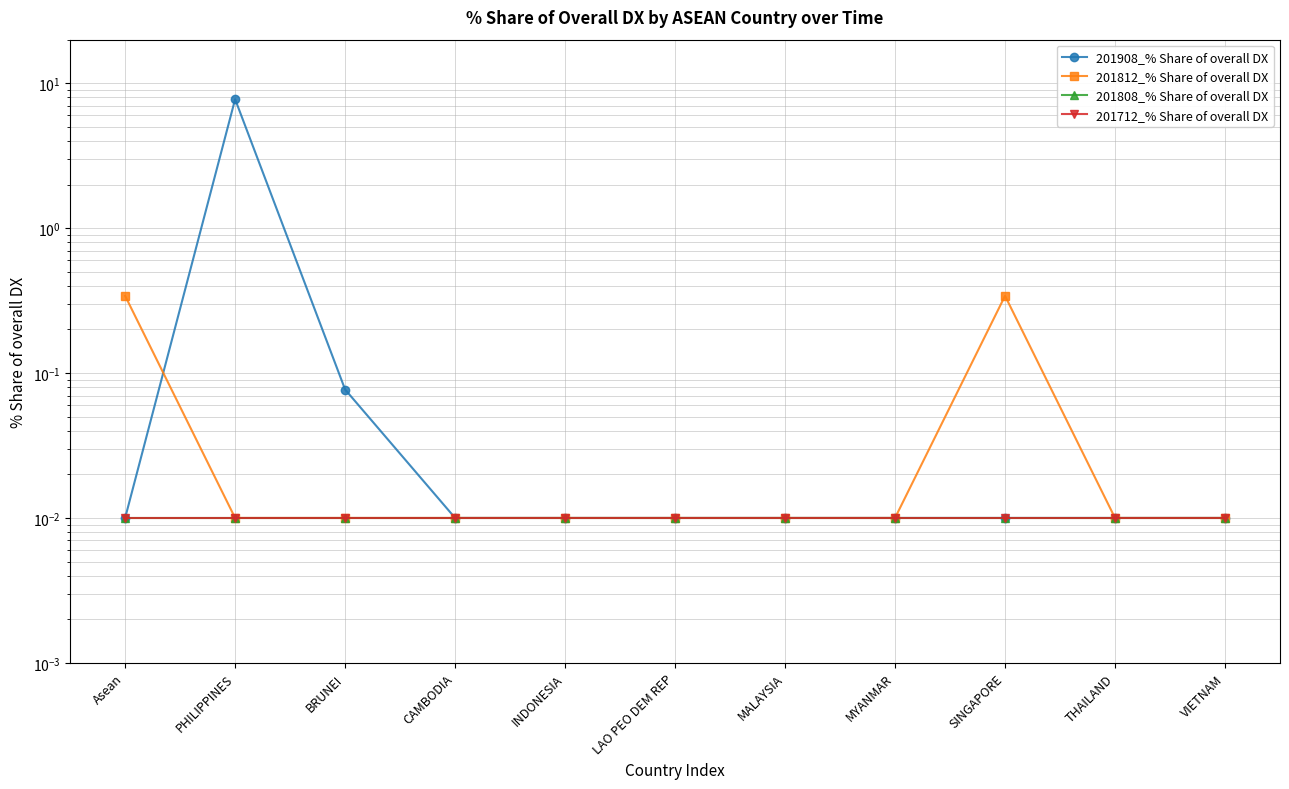

Between BRUNEI and LAO PEO DEM REP, which series saw the biggest shift?

201908_% Share of overall DX